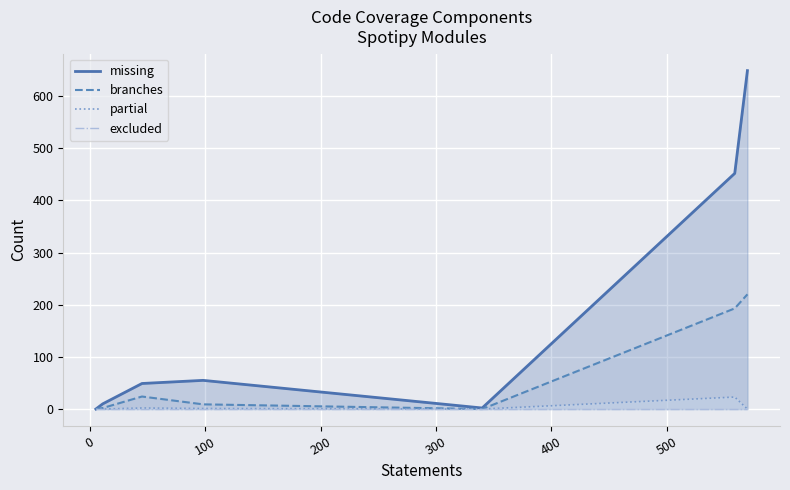

What is the highest value of the branches series?

220